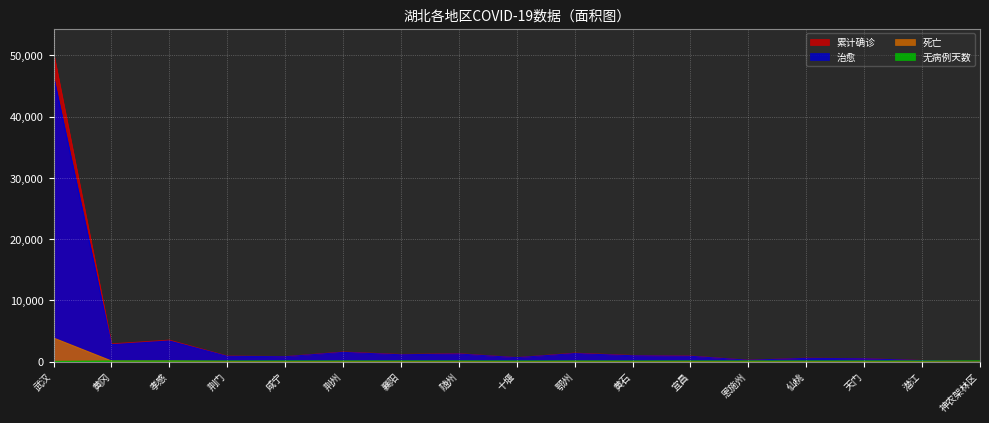

How many lines are shown in the chart?

4